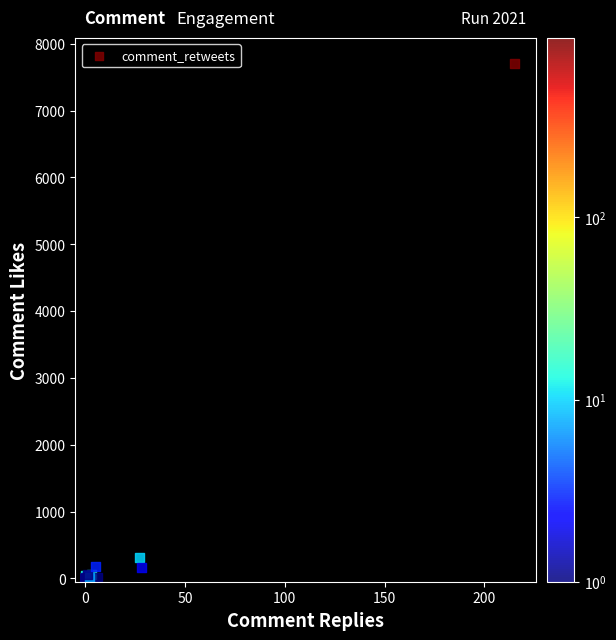

What Y value in the scatter plot is closest to 3851?

313